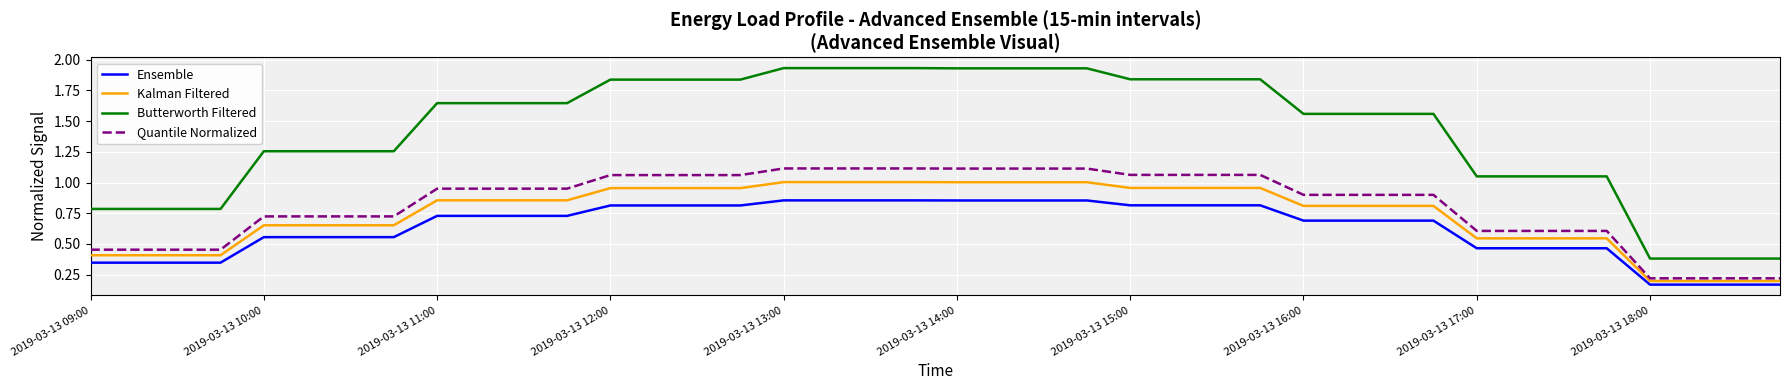

Rank the series by their maximum value, from highest to lowest.

Butterworth Filtered, Quantile Normalized, Kalman Filtered, Ensemble